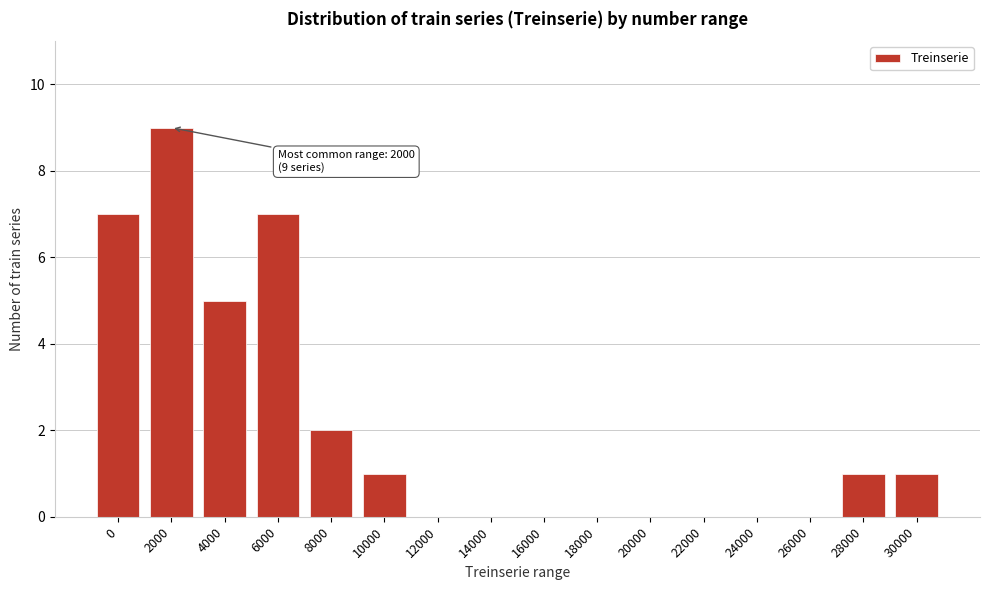

Reading right to left, extract all data points from this chart.

30000=1	28000=1	26000=0	24000=0	22000=0	20000=0	18000=0	16000=0	14000=0	12000=0	10000=1	8000=2	6000=7	4000=5	2000=9	0=7